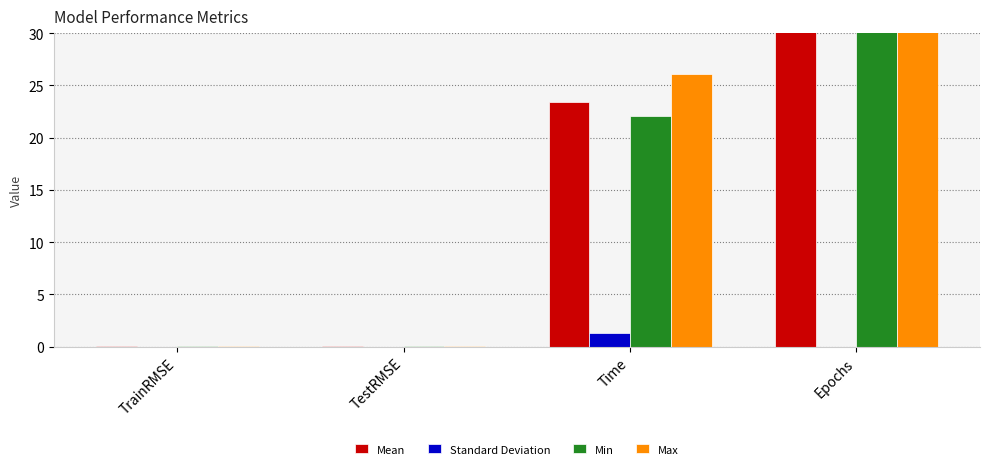

Which has a higher value, Time or Epochs?

Epochs